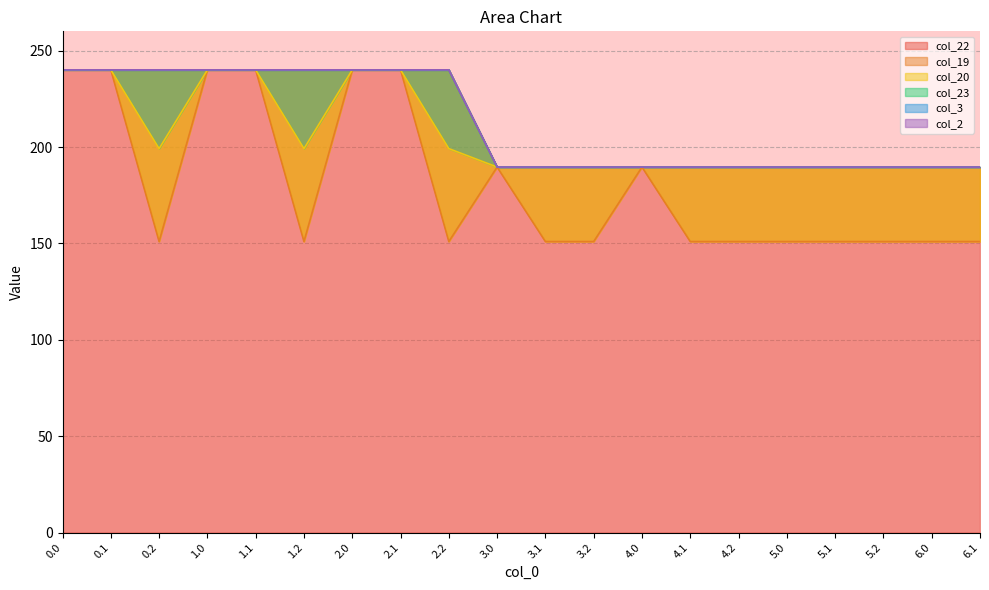

Which series changed the most between 0.2 and 4.0?

col_3